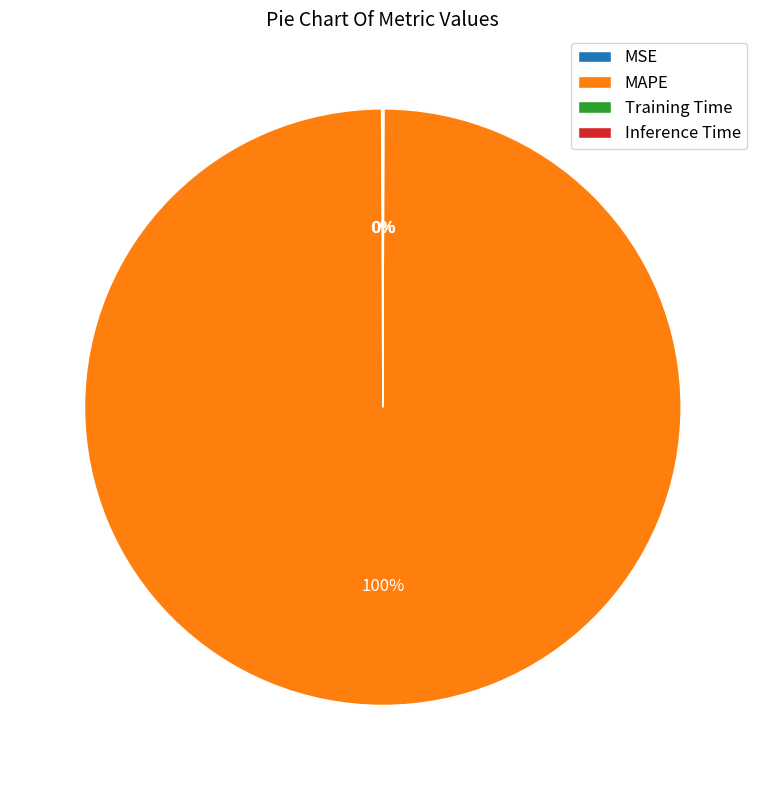

The MAPE slice represents 89% of the pie. True or false?

False